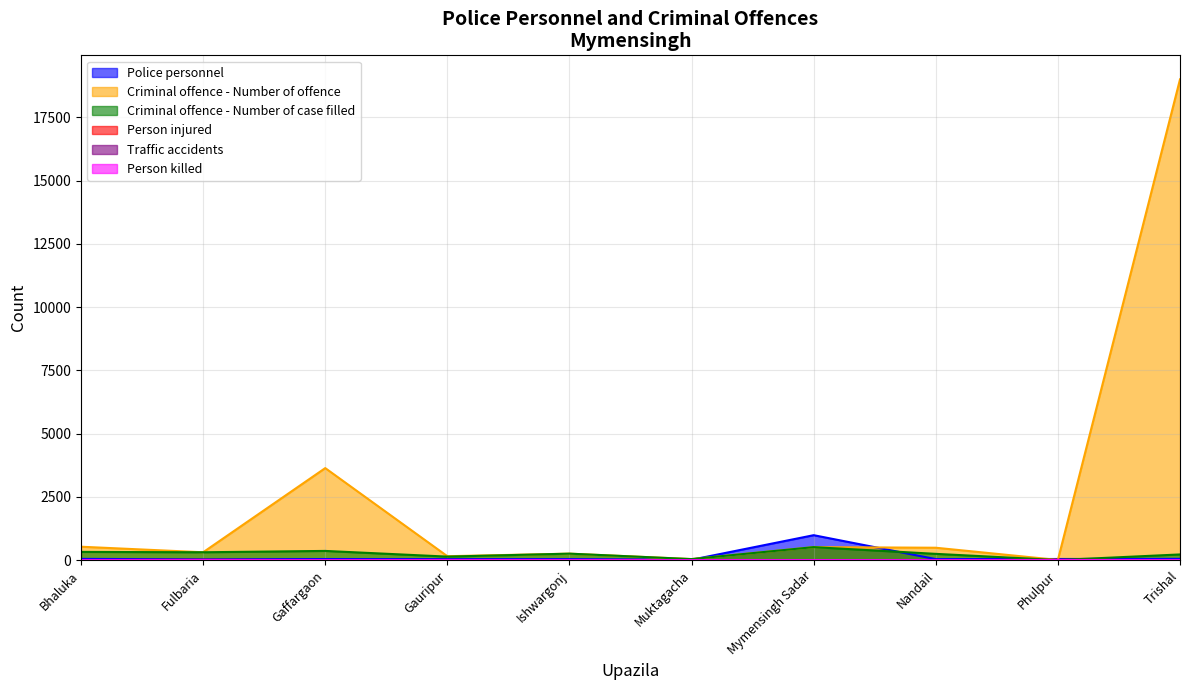

Is it true that Police personnel equals 61 at Nandail?

False